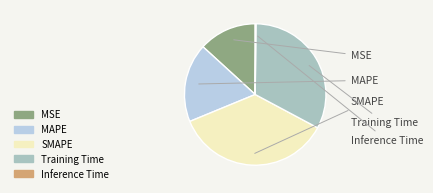

The Training Time slice represents 26% of the pie. True or false?

False